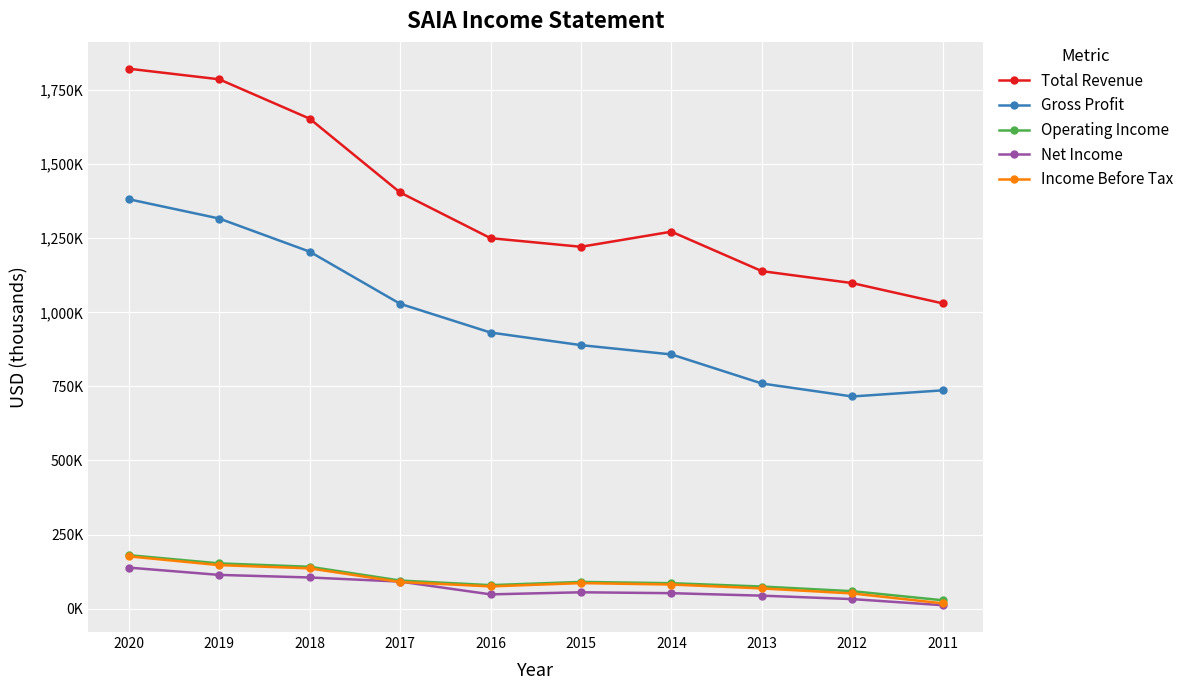

Does the chart have visible grid lines?

Yes